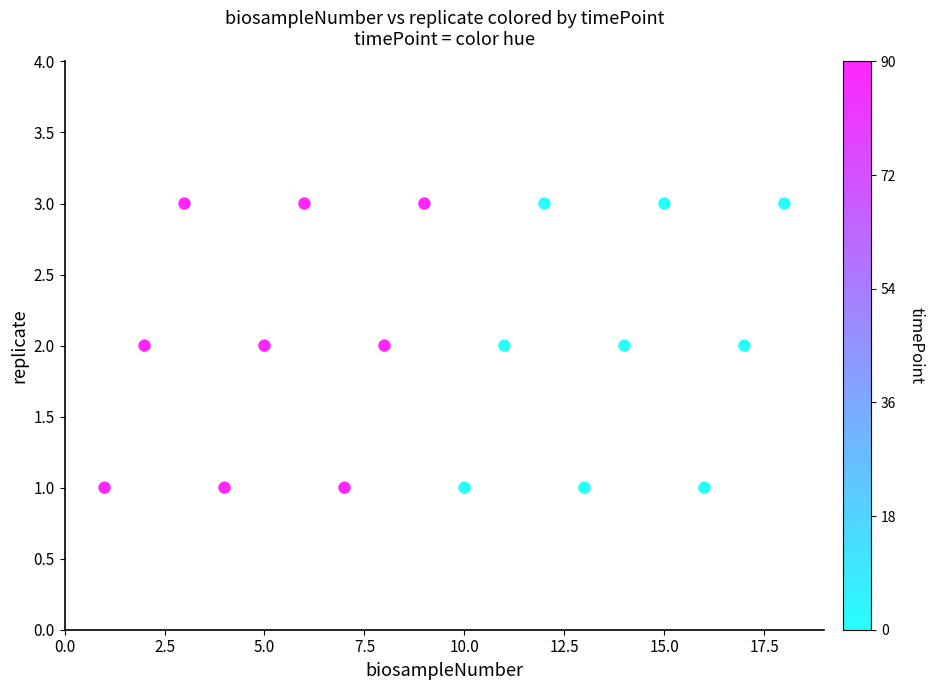

List the coordinates of all points as (Y, X) pairs, reading left to right.

(1, 1)  (2, 2)  (3, 3)  (1, 4)  (2, 5)  (3, 6)  (1, 7)  (2, 8)  (3, 9)  (1, 10)  (2, 11)  (3, 12)  (1, 13)  (2, 14)  (3, 15)  (1, 16)  (2, 17)  (3, 18)